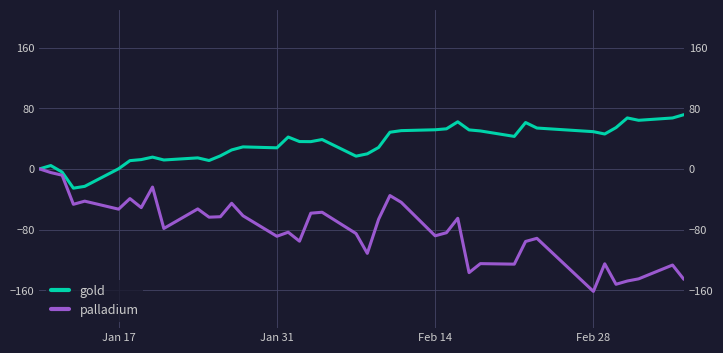

Reading left to right, what are all the values shown in this chart?

gold: 0.0	4.4	-4.2	-25.4	-23.0	0.2	10.9	12.3	15.5	11.8	14.5	11.1	17.2	25.0	29.0	27.8	42.0	36.1	36.0	38.7	16.8	19.9	28.3	48.4	50.5	51.6	52.9	62.1	51.4	50.1	42.9	61.2	53.9	49.1	46.0	54.5	67.2	64.1	67.2	71.5
palladium: 0.0	-4.8	-8.3	-46.7	-42.5	-53.1	-39.1	-51.1	-24.0	-78.6	-52.8	-63.7	-63.1	-45.4	-61.8	-88.9	-83.5	-95.4	-58.4	-57.2	-85.3	-111.4	-66.3	-35.2	-44.1	-88.2	-84.2	-65.1	-136.8	-124.9	-125.6	-95.7	-91.6	-161.6	-125.2	-152.2	-147.9	-145.0	-126.8	-145.6